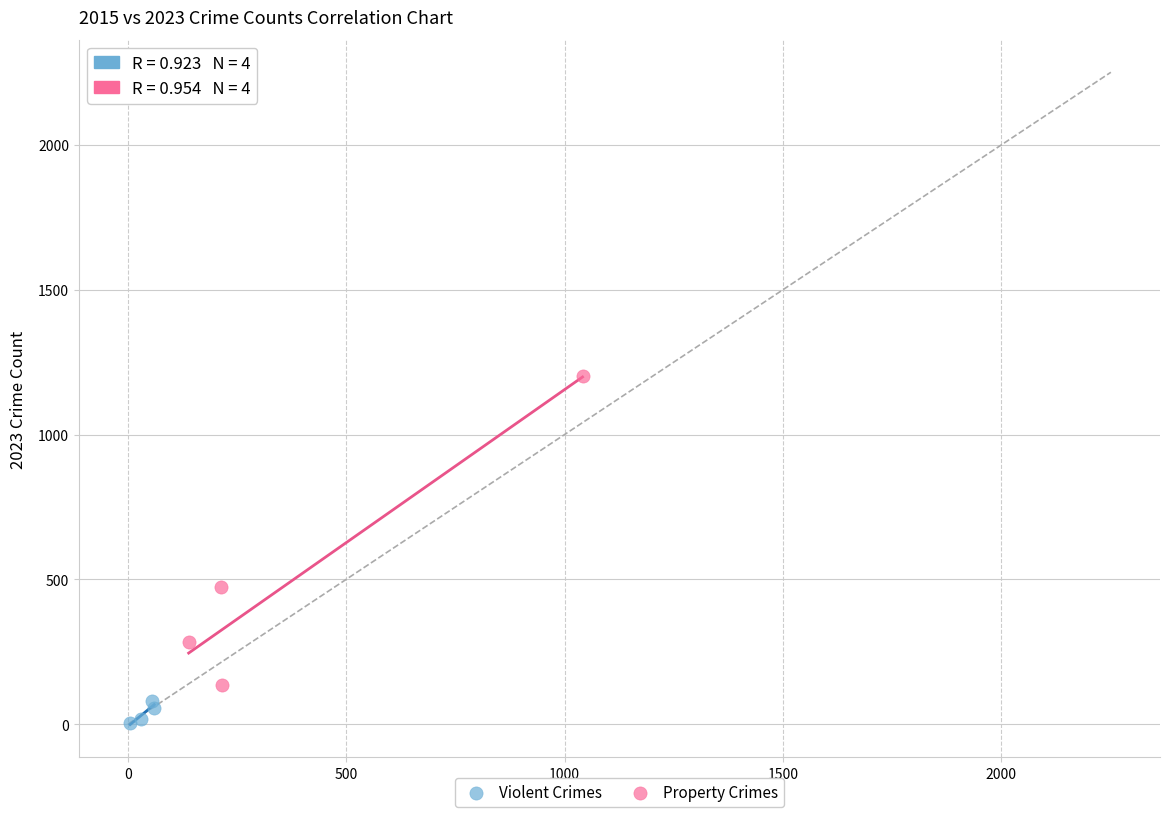

What are all the series names shown in the legend?

Violent Crimes, Property Crimes